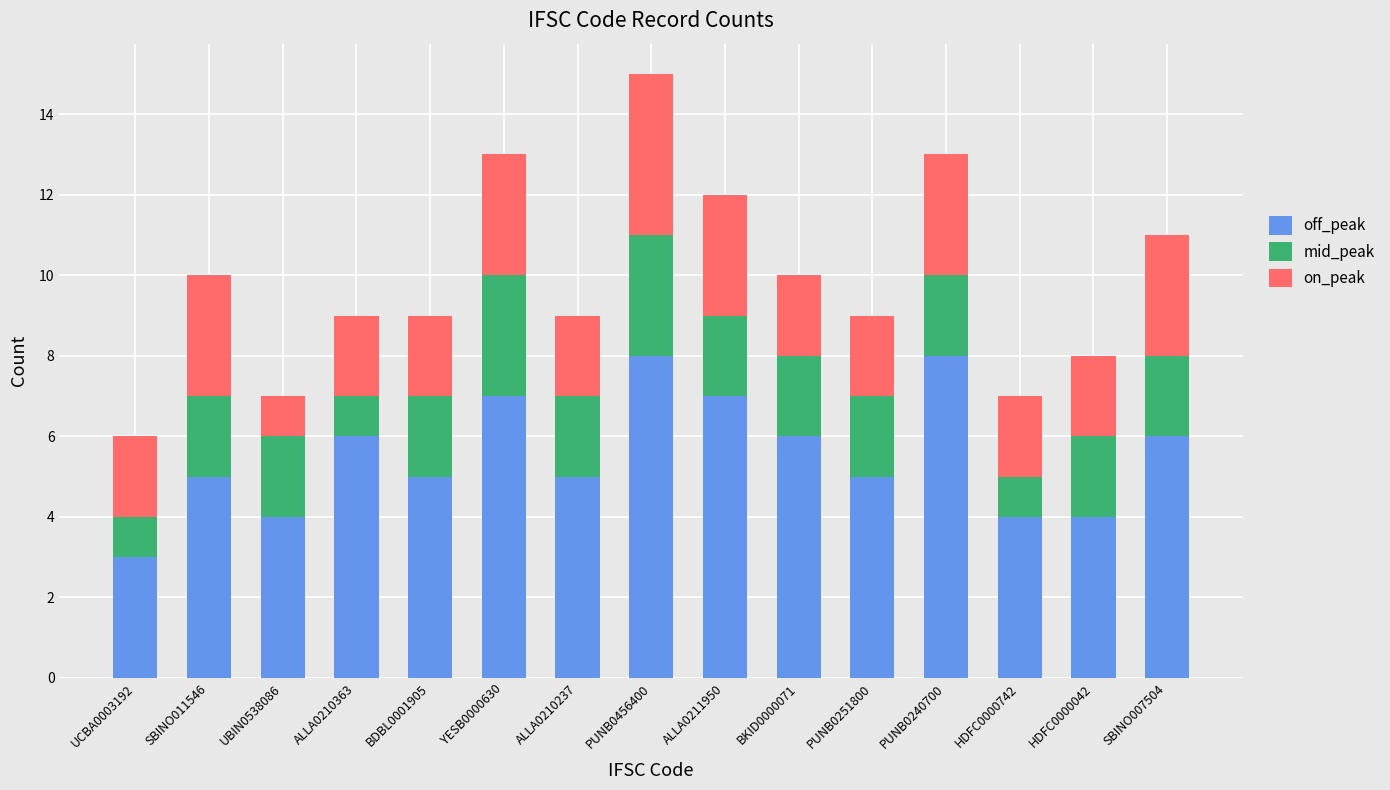

At which category is the sum across all series the highest?

PUNB0456400